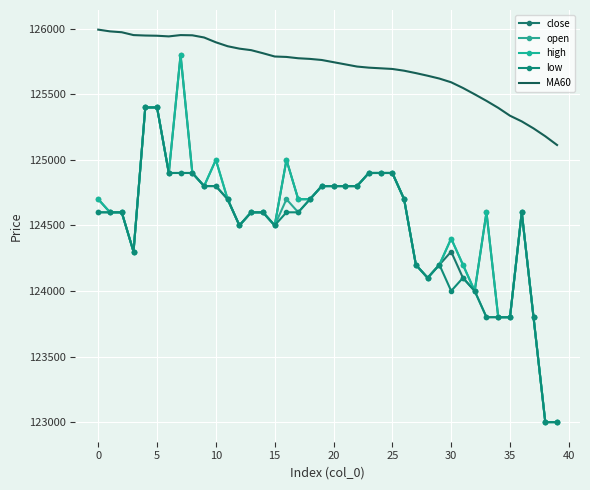

Which category has the lowest value across all series?

38